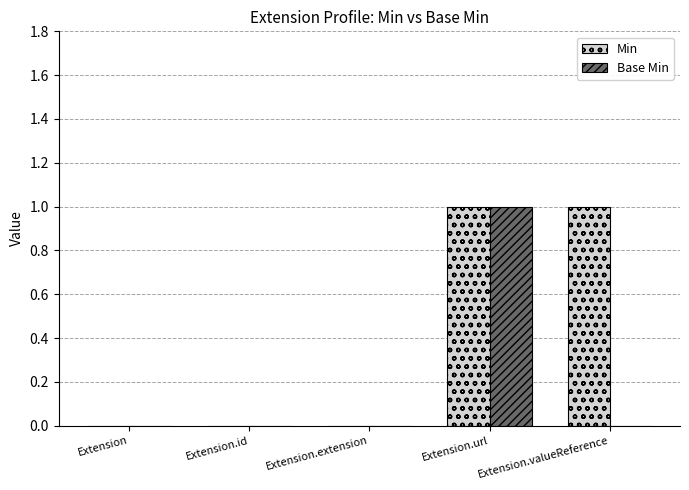

The value of Min at Extension.extension is 0. True or false?

True